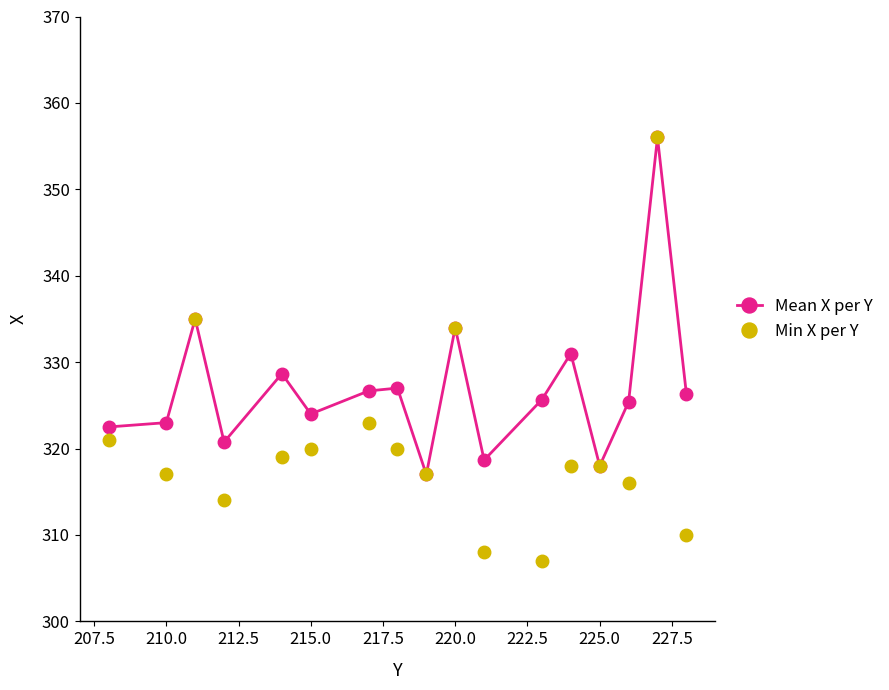

Count the number of data series in this chart.

2